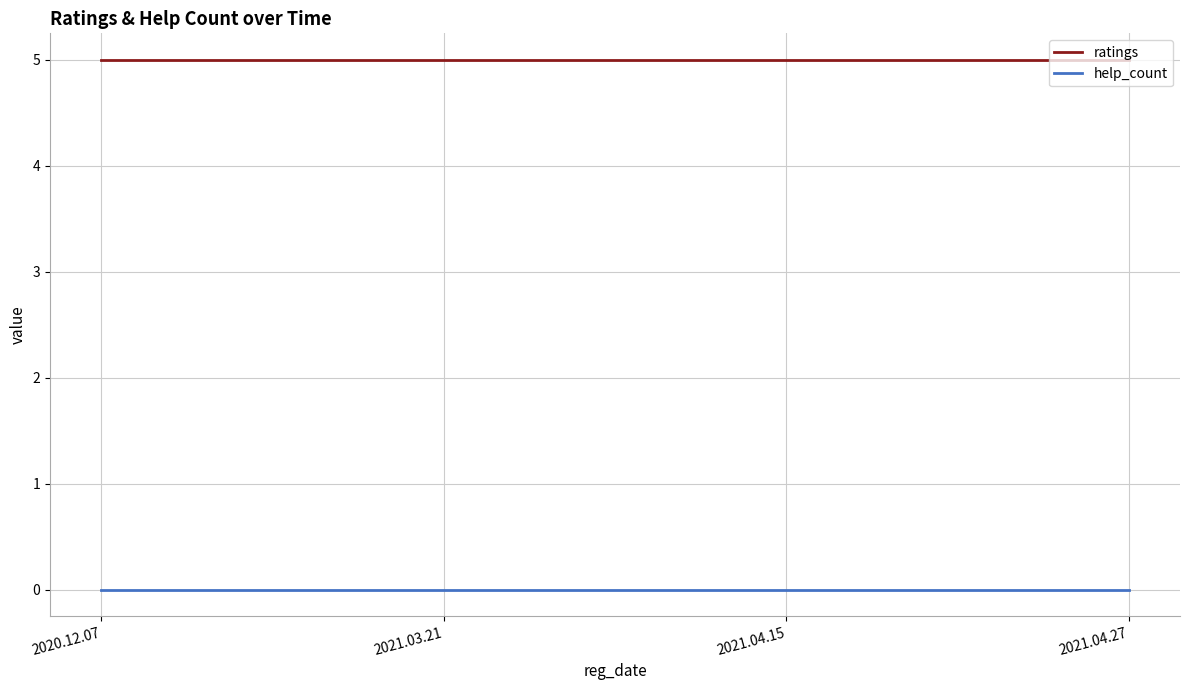

List the series in order of their overall mean, highest first.

ratings, help_count